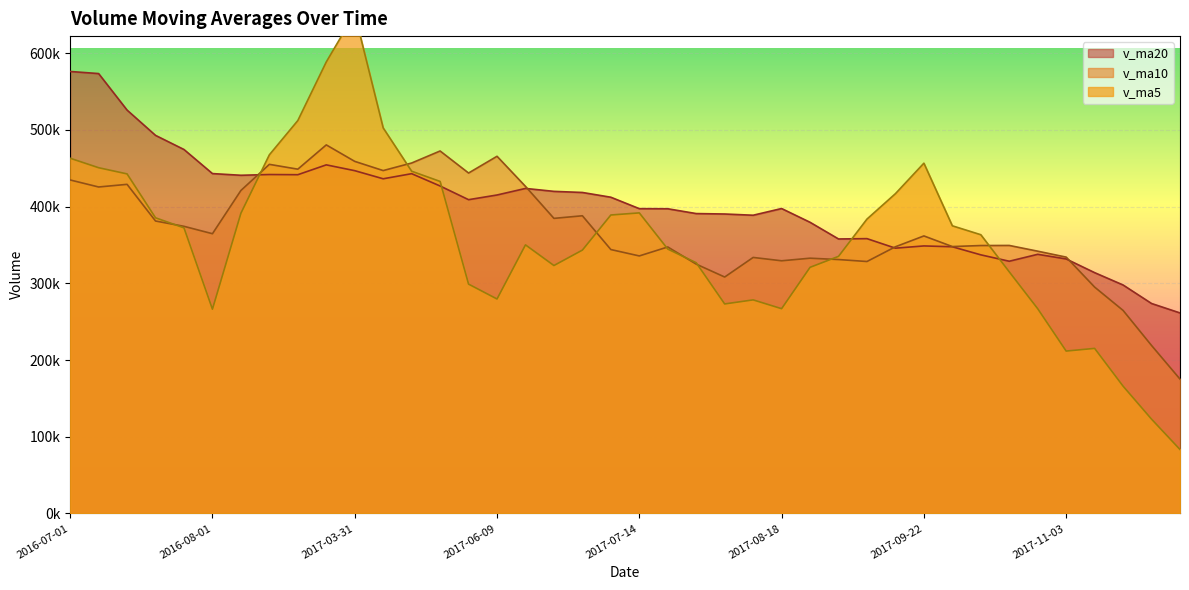

True or false: v_ma20 has a value of 170604.3 at 2017-07-14.

False